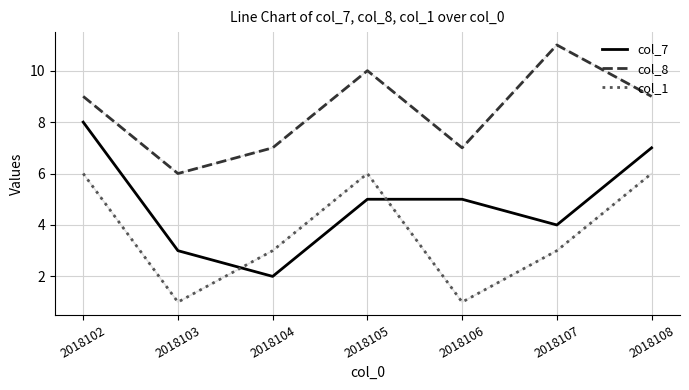

Reading right to left, transcribe all the data shown in this chart.

col_7: 7	4	5	5	2	3	8
col_8: 9	11	7	10	7	6	9
col_1: 6	3	1	6	3	1	6